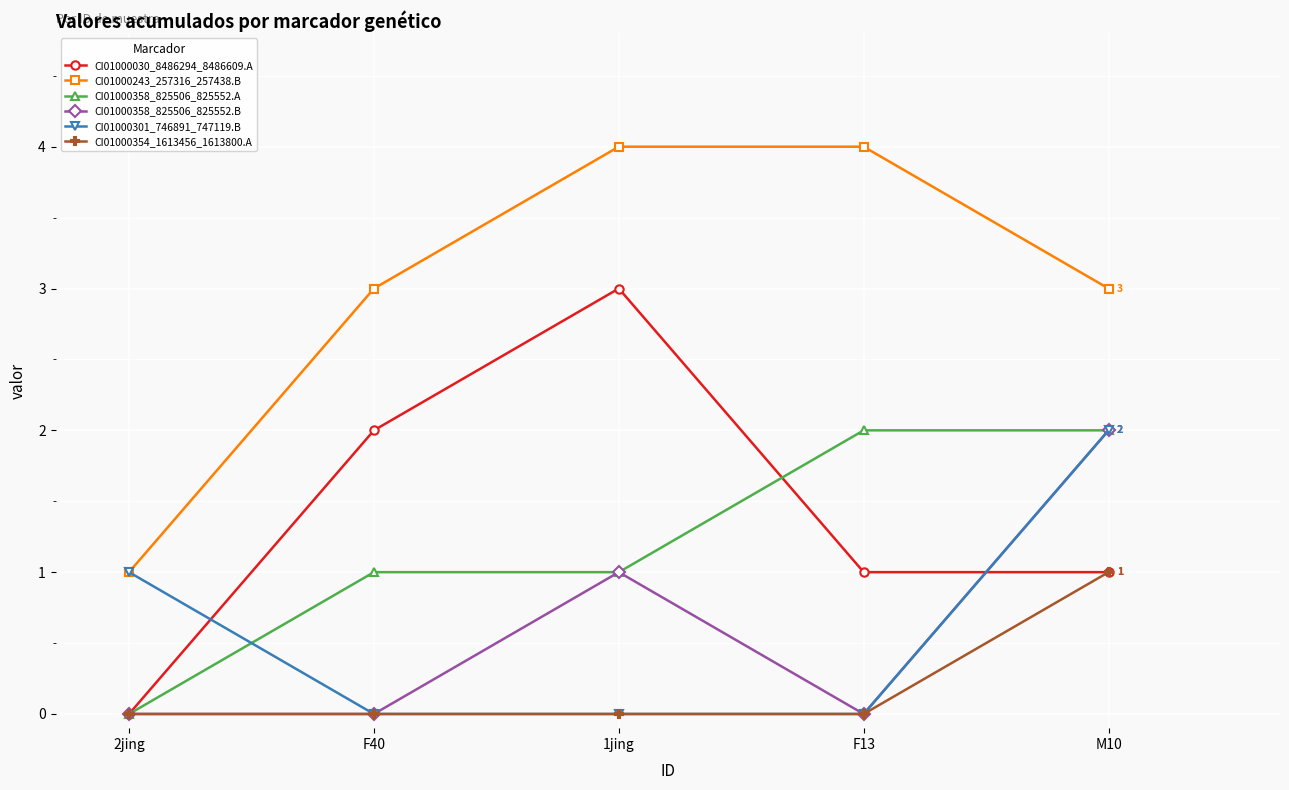

How many lines are shown in the chart?

6